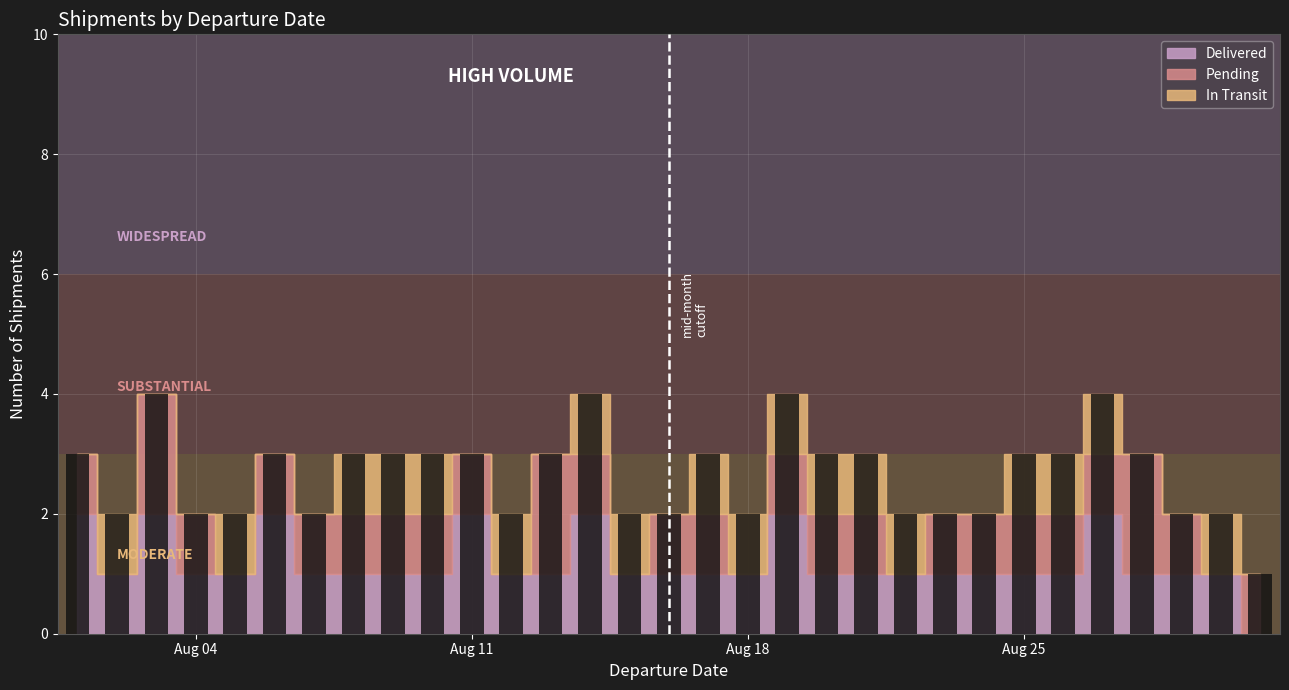

What is the value of the 13th bar from the left?

3